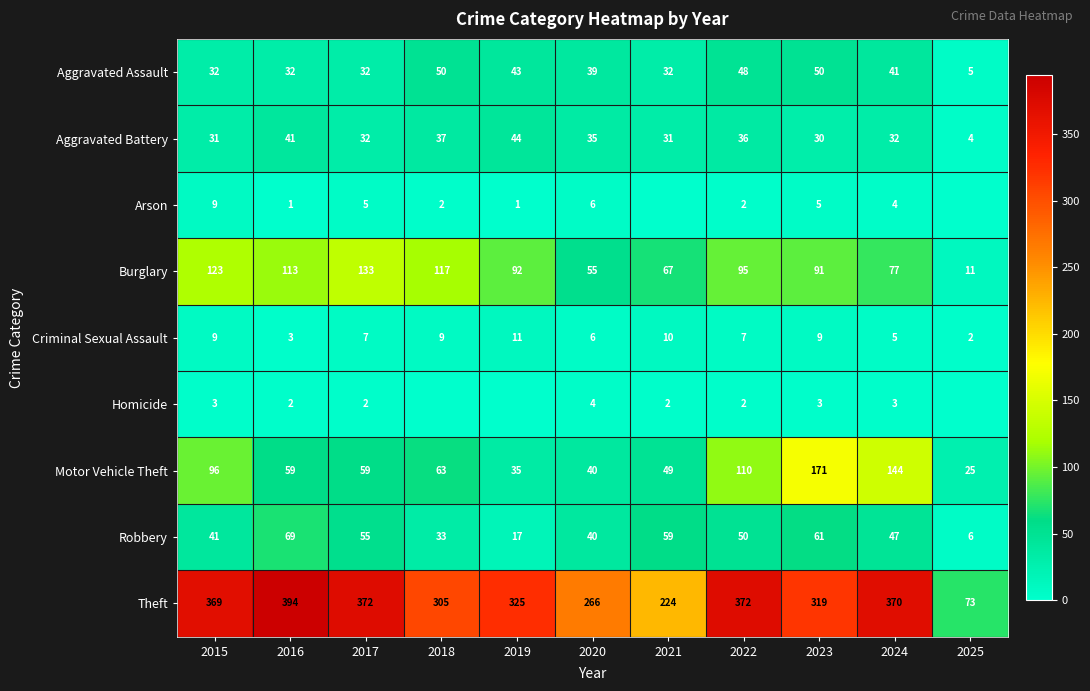

What value does the Robbery series have at 2022?

50